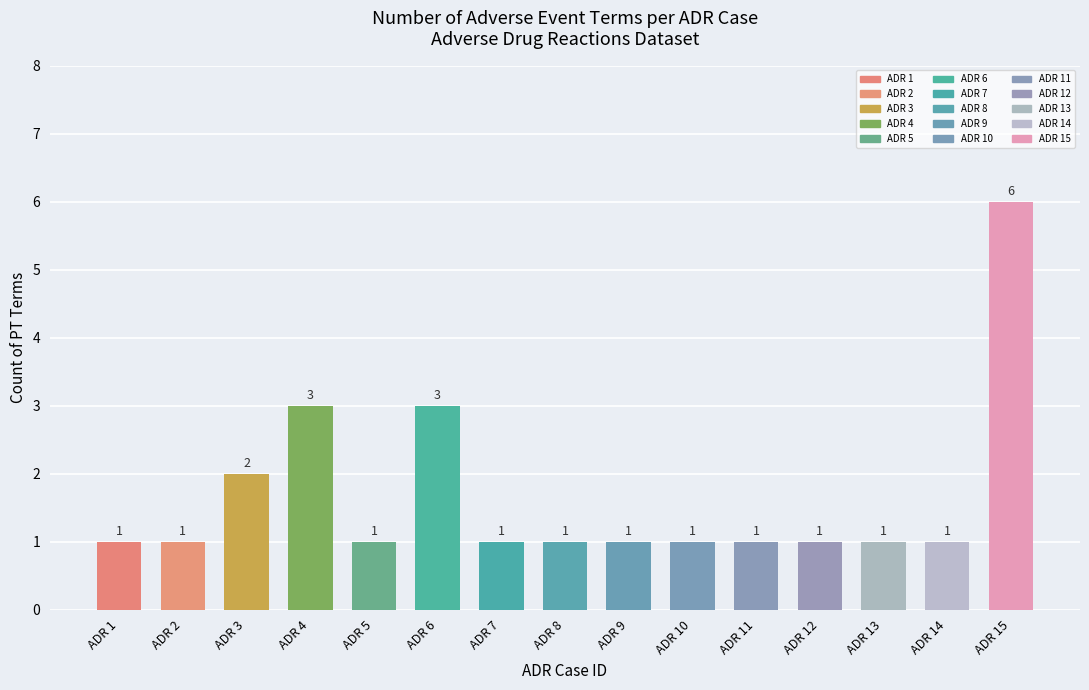

Between ADR 15 and ADR 9, which is larger?

ADR 15